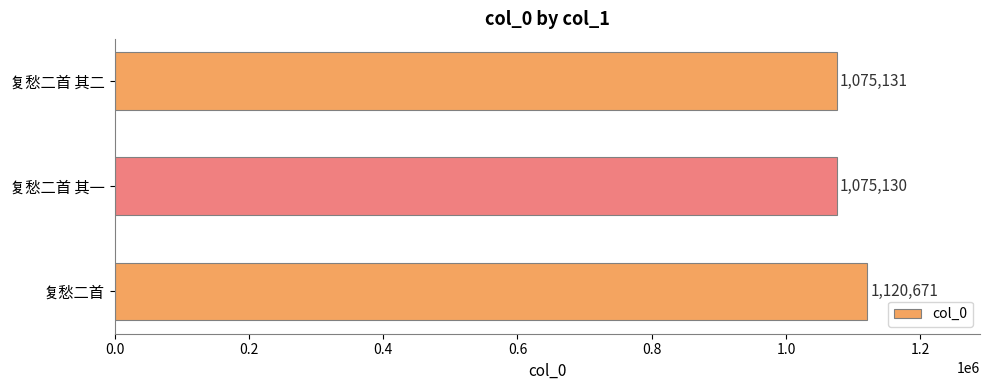

At which label is the value closest to 1097900?

复愁二首 其二